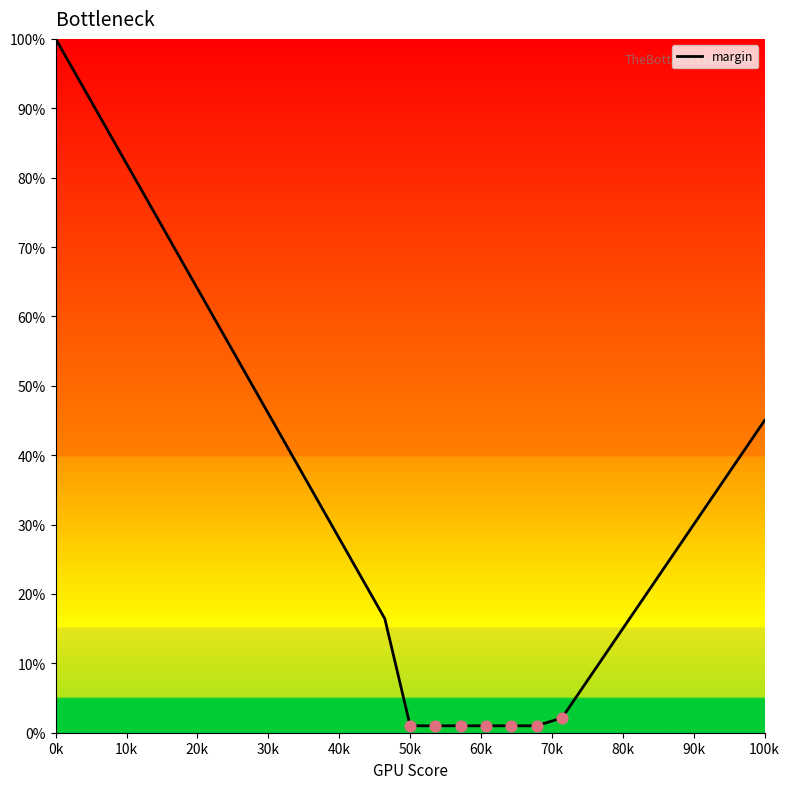

What is the greatest value displayed?

100.0